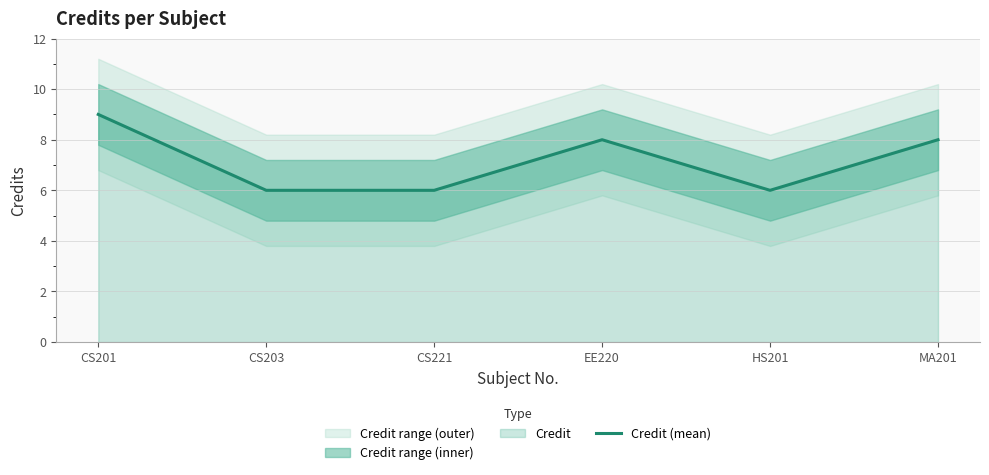

Is it true that Credit (mean) equals 2 at HS201?

False